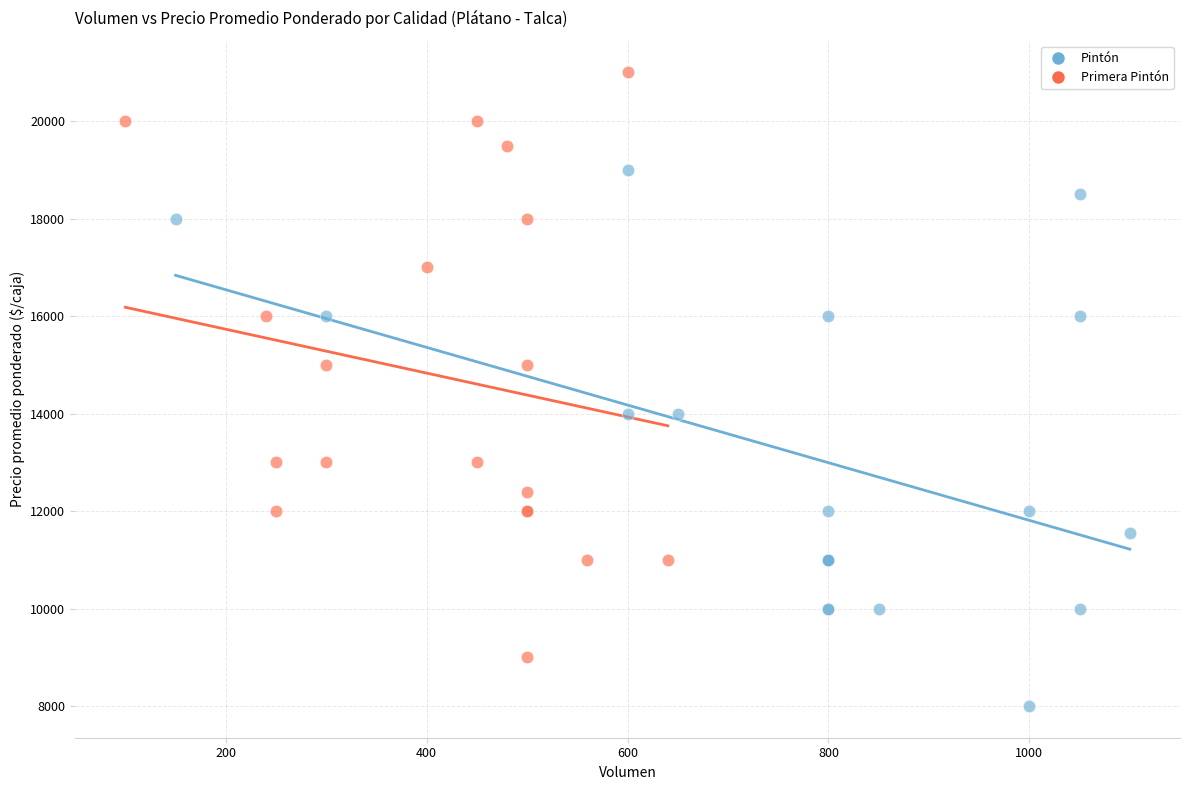

Which series contains the lowest Y value?

Pintón